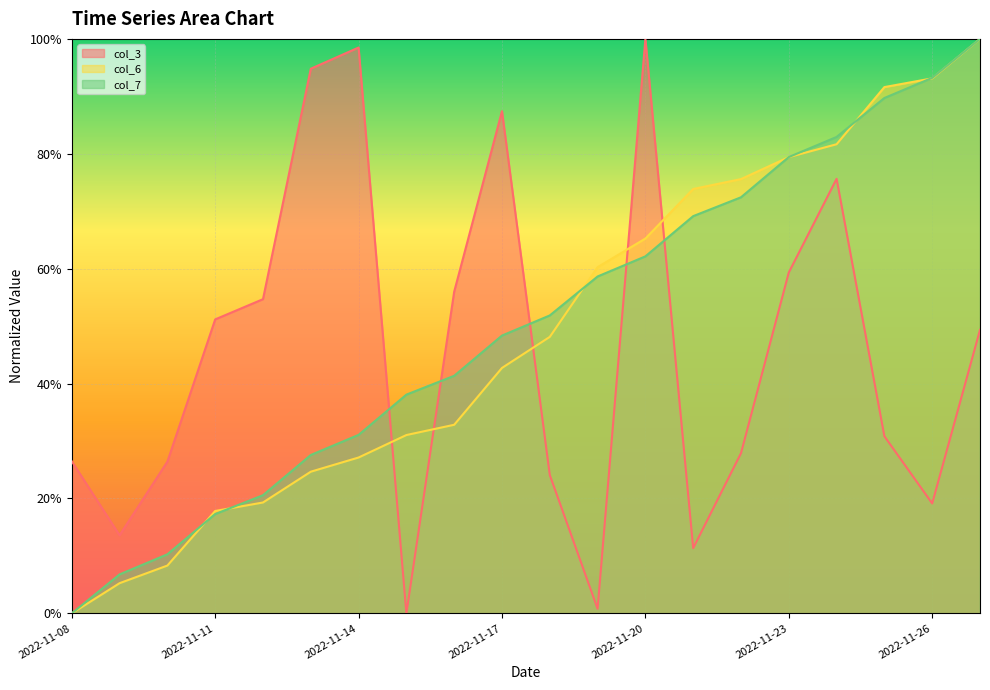

What is the sum of all col_7 values?

10.0